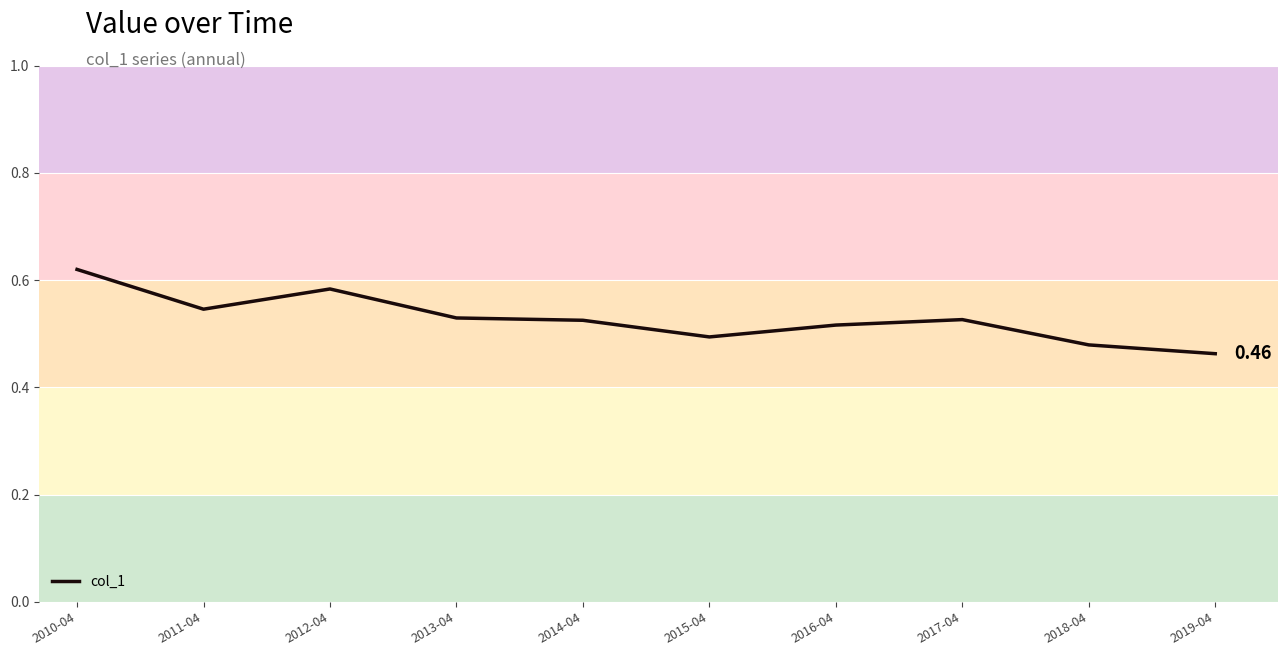

Between 2014-04 and 2015-04, which is larger?

2014-04